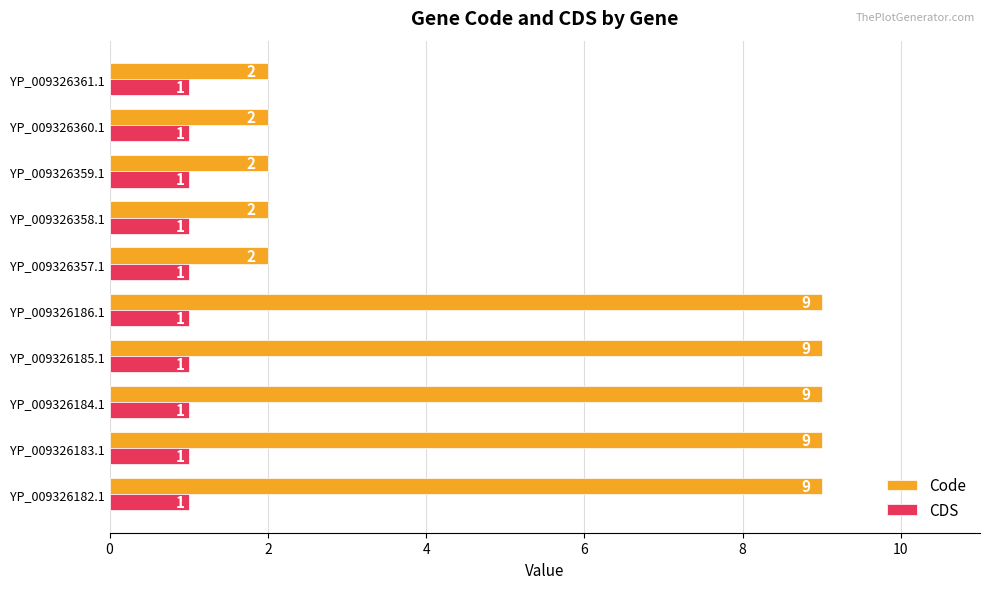

The CDS series shows 1 at YP_009326183.1. True or false?

True